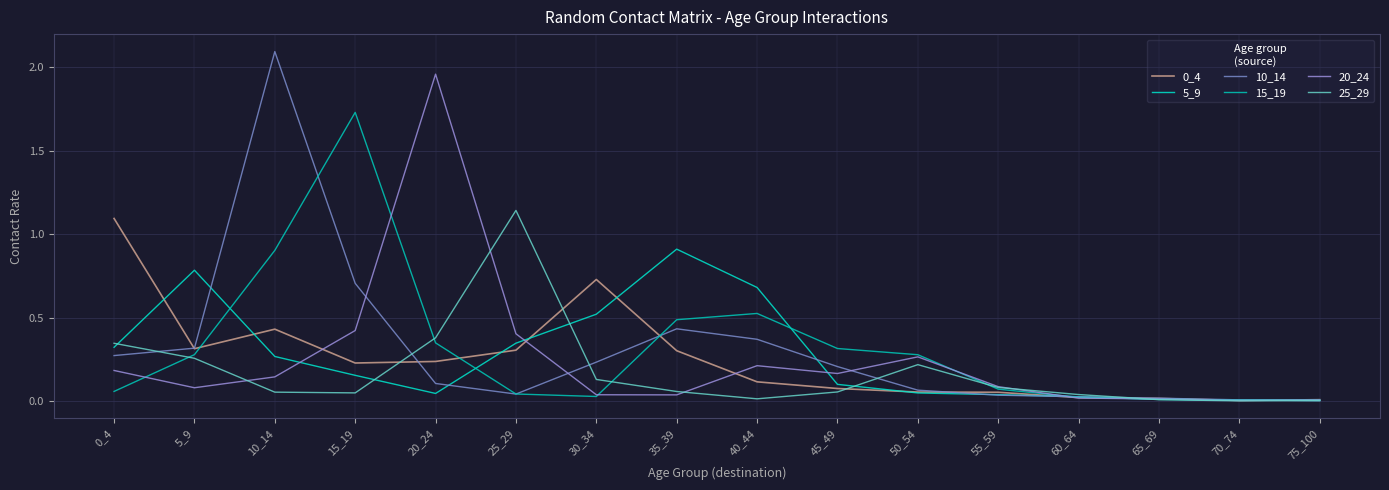

What is the sum of the 10_14 values at 35_39 and 30_34?

0.7